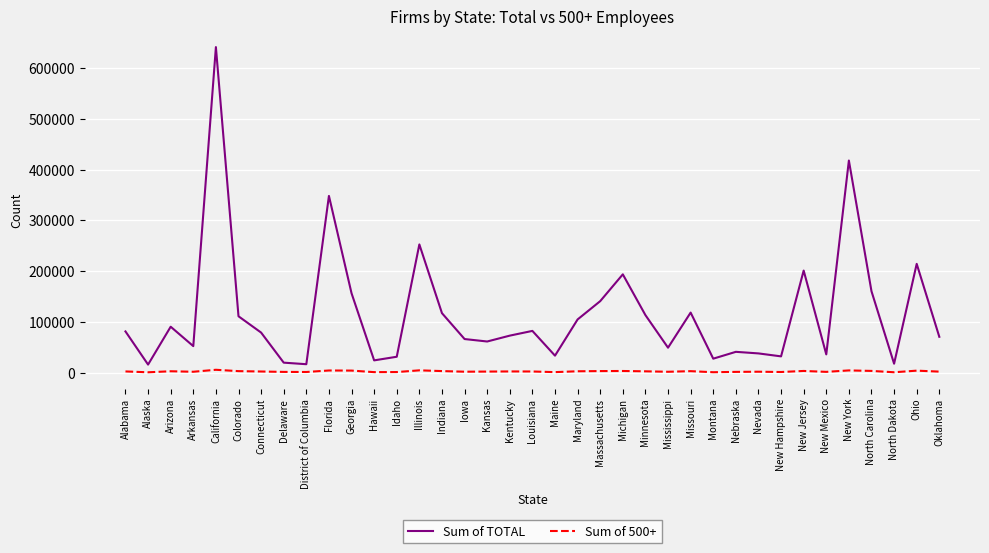

Which series has the widest spread of values?

Sum of TOTAL